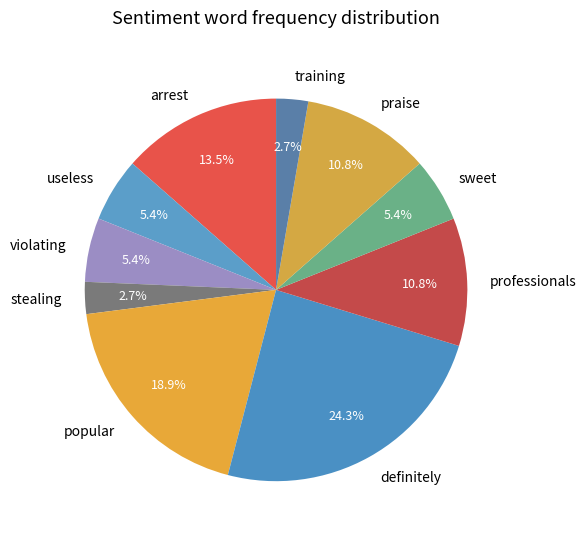

How many segments does this pie chart have?

10